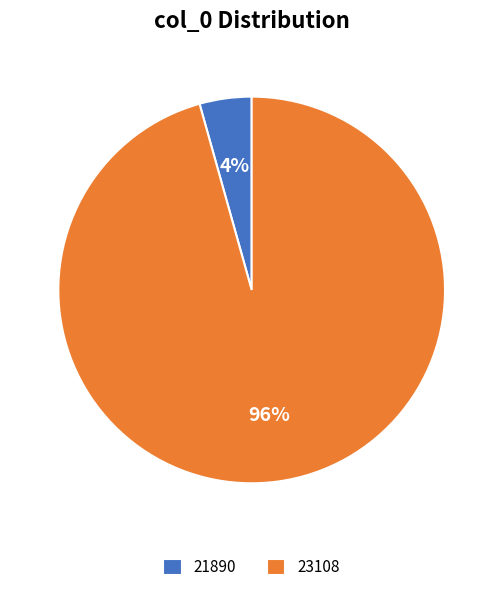

Rank the categories by value from highest to lowest.

23108, 21890